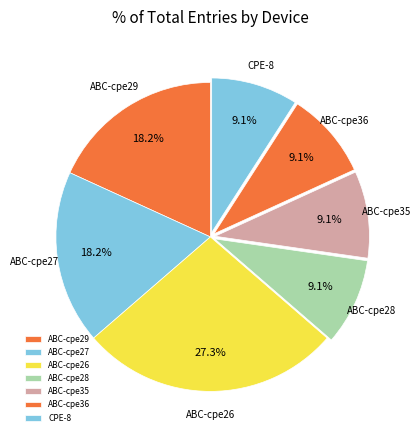

Which has a higher value, ABC-cpe28 or ABC-cpe29?

ABC-cpe29